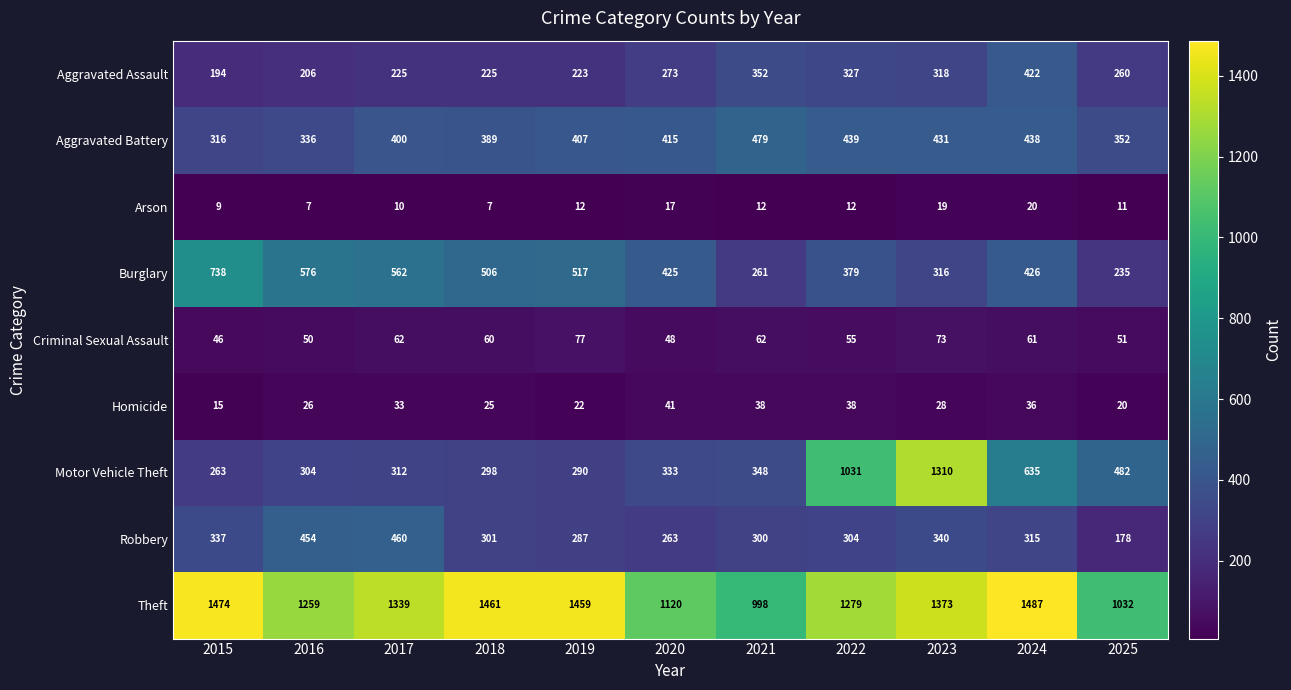

Is it true that Motor Vehicle Theft equals 333 at 2020?

True